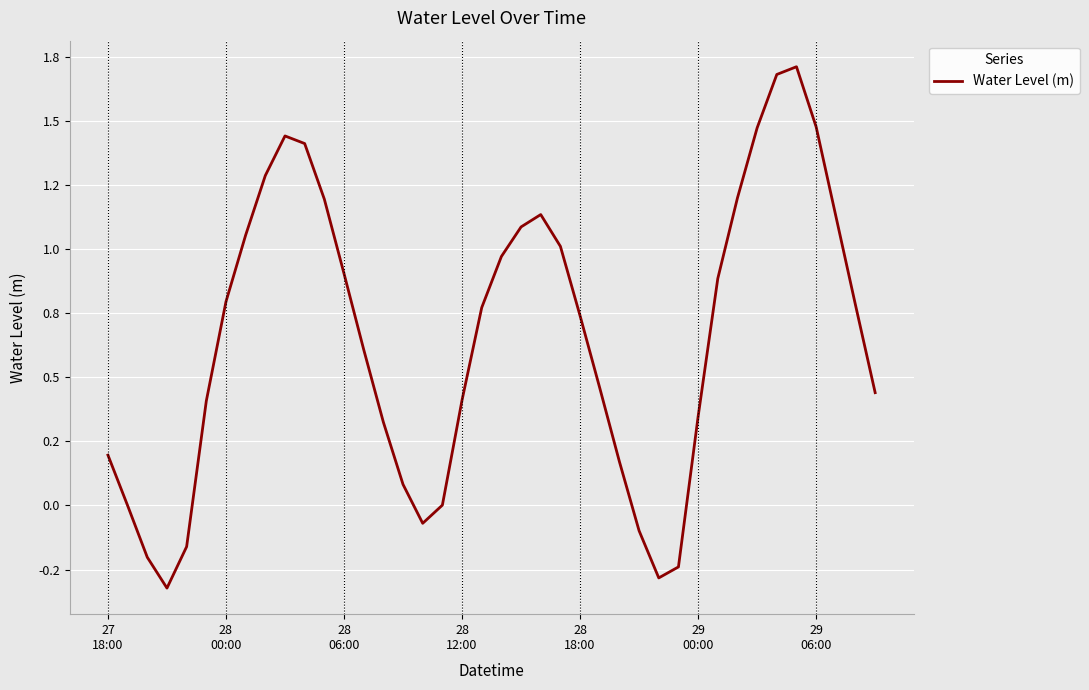

Where is the first local maximum?

9